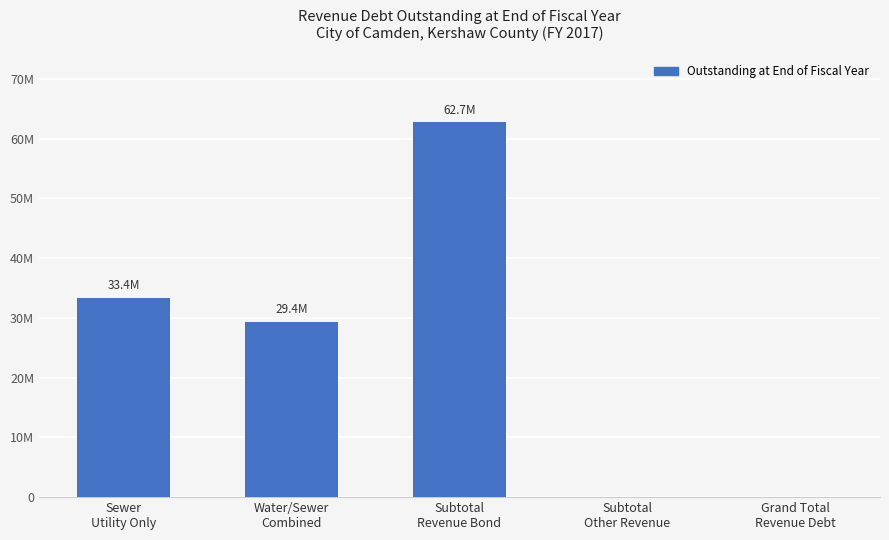

Are the bars horizontal?

No